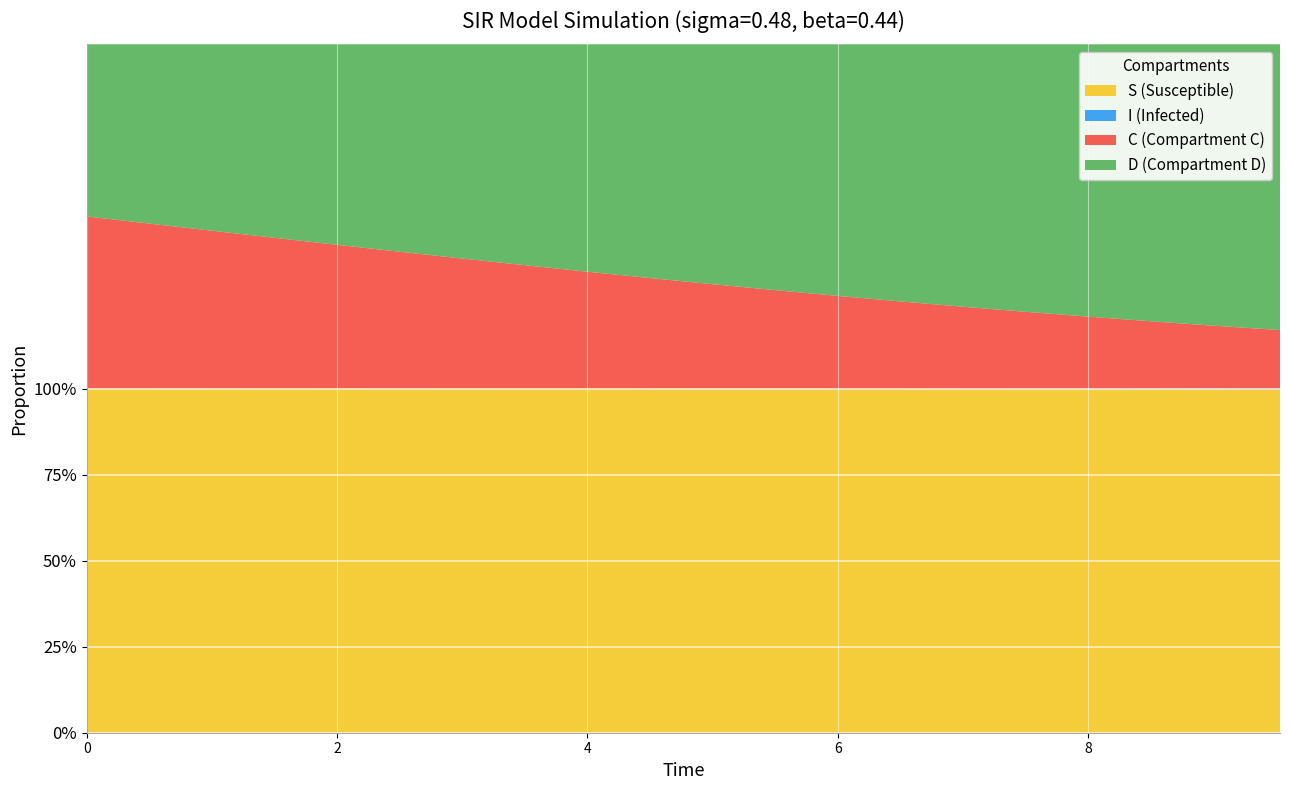

Reading right to left, extract all data points from this chart.

S: 19=1.0	18=1.0	17=1.0	16=1.0	15=1.0	14=1.0	13=1.0	12=1.0	11=1.0	10=1.0	9=1.0	8=1.0	7=1.0	6=1.0	5=1.0	4=1.0	3=1.0	2=1.0	1=1.0	0=1.0
I: 19=0.0	18=0.0	17=0.0	16=0.0	15=0.0	14=0.0	13=0.0	12=0.0	11=0.0	10=0.0	9=0.0	8=0.0	7=0.0	6=0.0	5=0.0	4=0.0	3=0.0	2=0.0	1=0.0	0=0.0
C: 19=0.2	18=0.2	17=0.2	16=0.2	15=0.2	14=0.2	13=0.3	12=0.3	11=0.3	10=0.3	9=0.3	8=0.3	7=0.4	6=0.4	5=0.4	4=0.4	3=0.4	2=0.5	1=0.5	0=0.5
D: 19=0.8	18=0.8	17=0.8	16=0.8	15=0.8	14=0.8	13=0.7	12=0.7	11=0.7	10=0.7	9=0.7	8=0.7	7=0.6	6=0.6	5=0.6	4=0.6	3=0.6	2=0.5	1=0.5	0=0.5